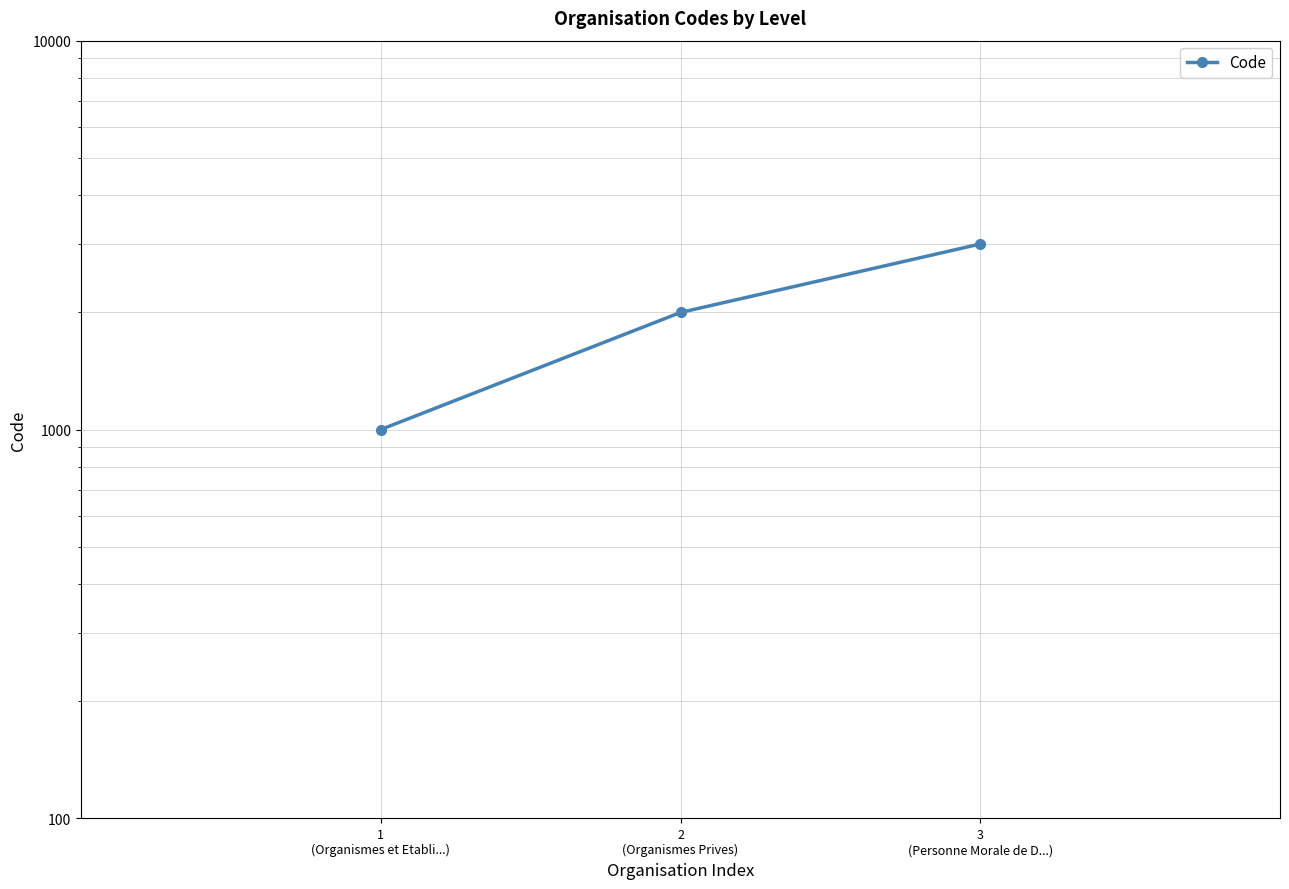

Which label corresponds to the smallest value in the chart?

1
(Organismes et Etabli...)